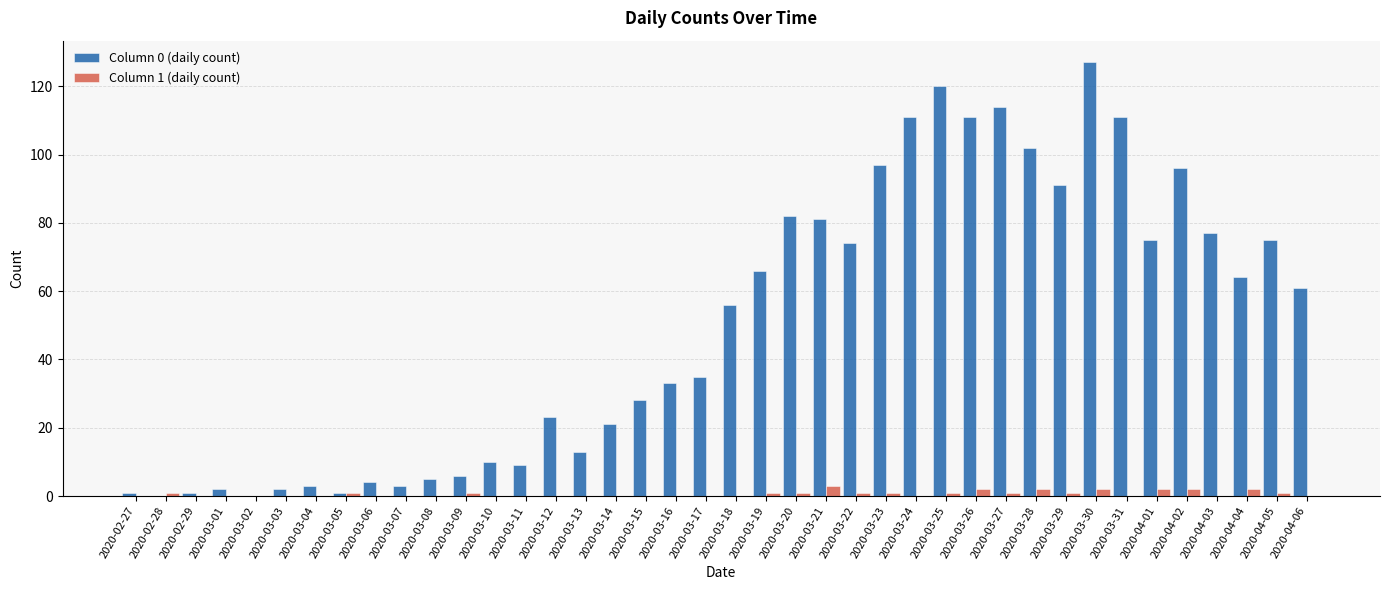

Is the value of Column 1 (daily count) at 2020-03-22 greater than the value of Column 0 (daily count) at 2020-03-23?

No